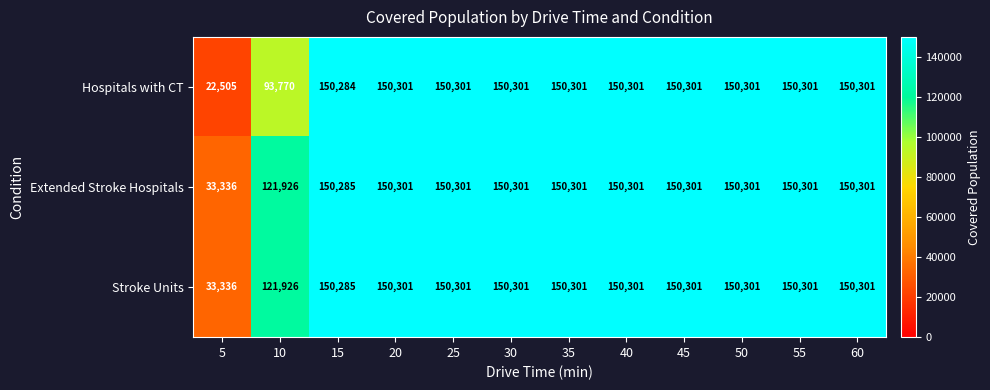

Which category has the lowest value across all series?

5